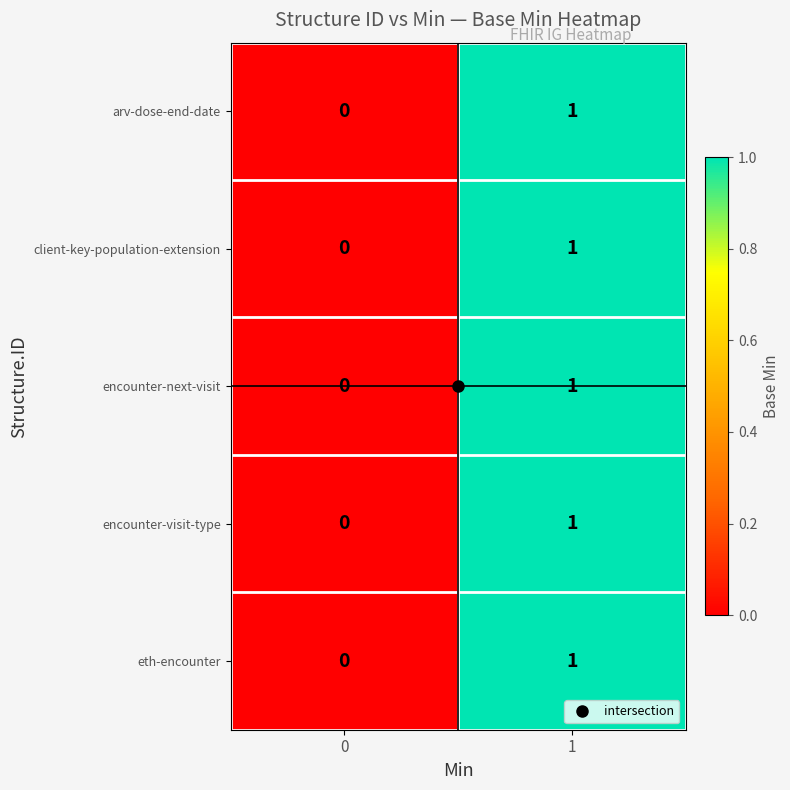

Rank the categories by encounter-next-visit value from highest to lowest.

1, 0